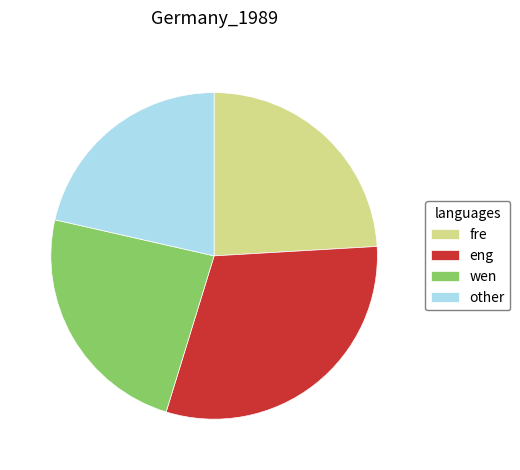

Combined, do other and eng account for over 50%?

Yes